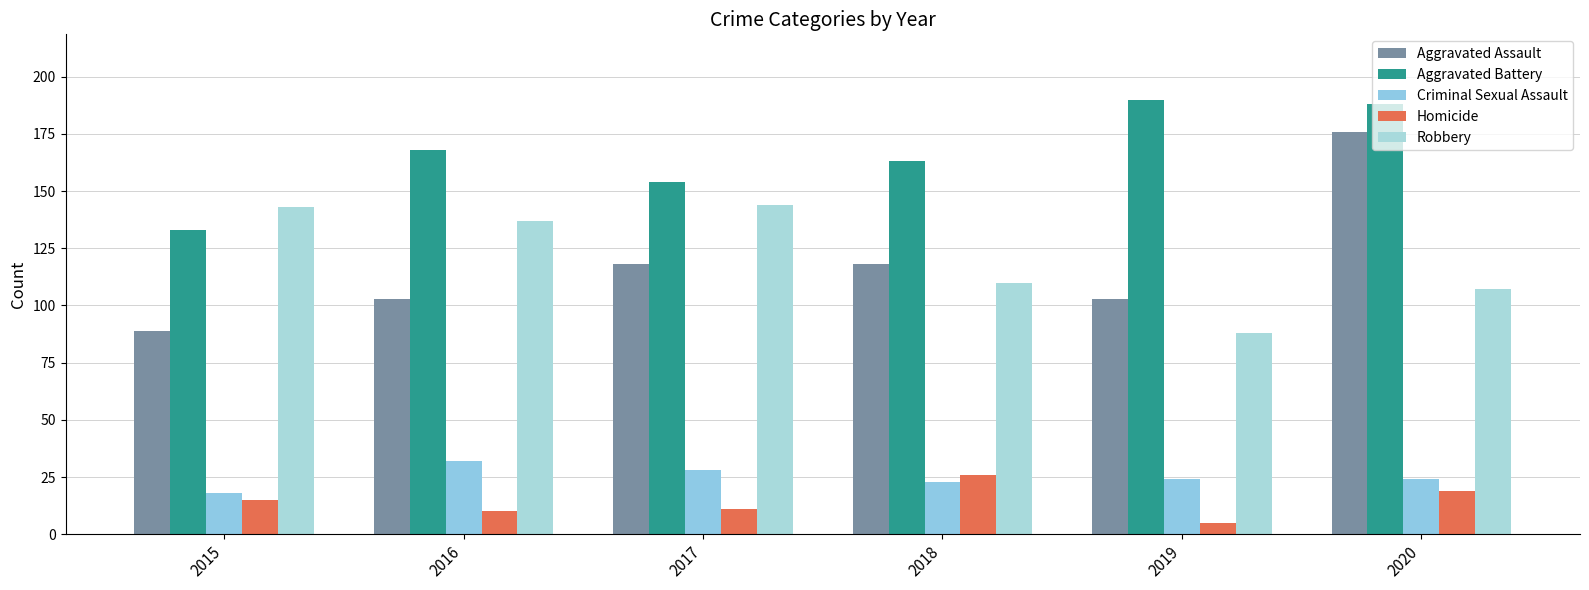

At which label does Robbery first exceed 137?

2015